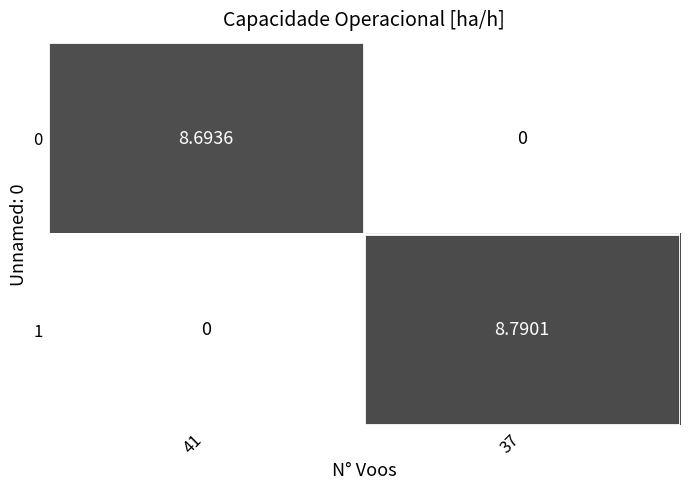

Rank the series by their average value, from lowest to highest.

0, 1